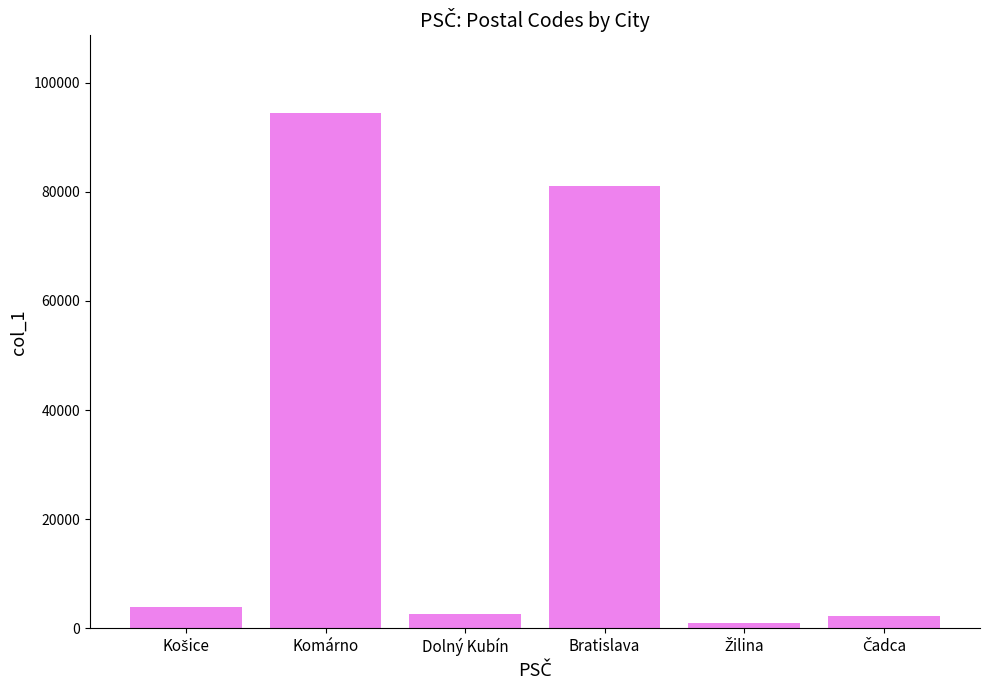

What is the maximum value shown in the chart?

94501